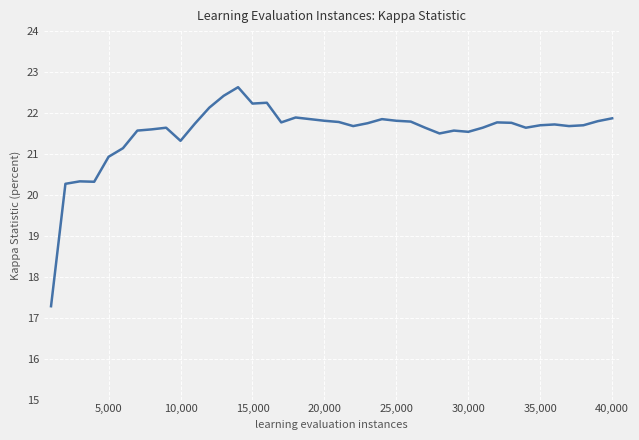

What is the minimum value shown in the chart?

17.3